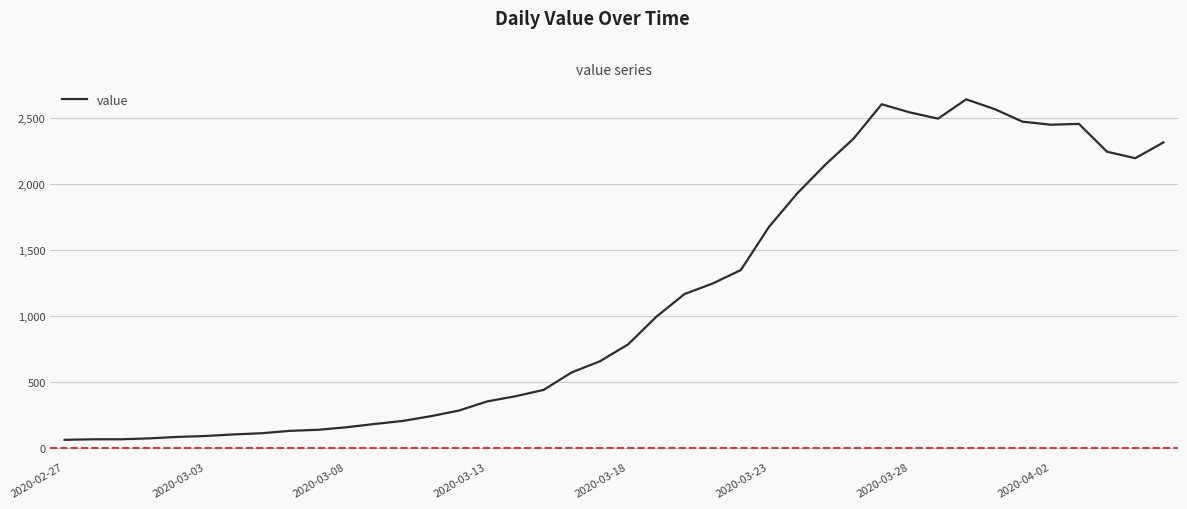

What is the smallest value displayed?

61